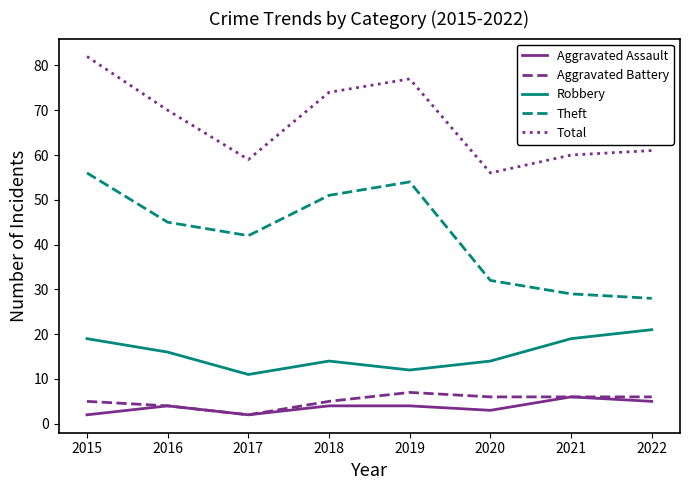

Between 2019 and 2021, which series saw the biggest shift?

Theft